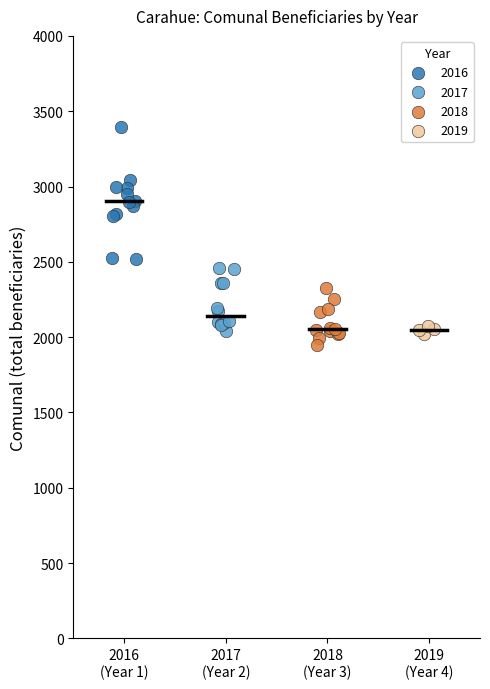

What are all the series names shown in the legend?

2016, 2017, 2018, 2019